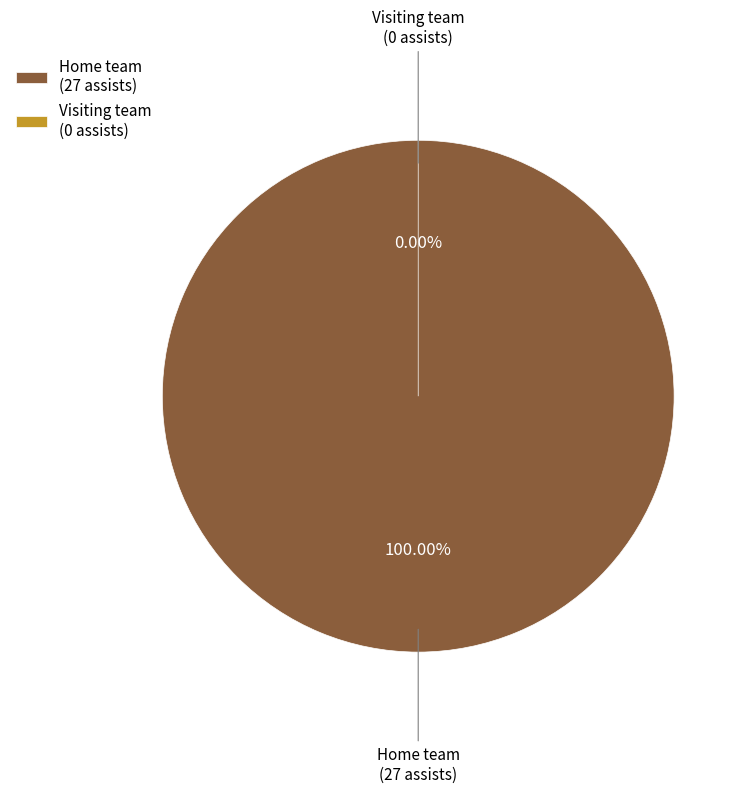

The Home team (Bucks) slice represents 92% of the pie. True or false?

False